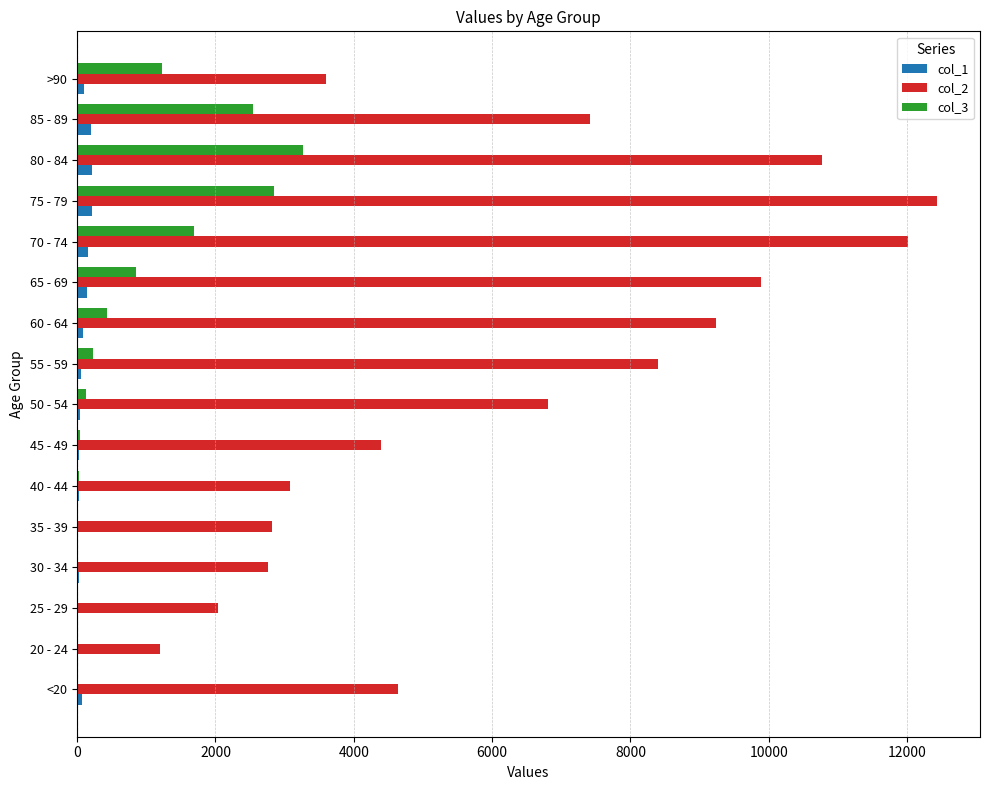

At which category is the sum across all series the highest?

75 - 79